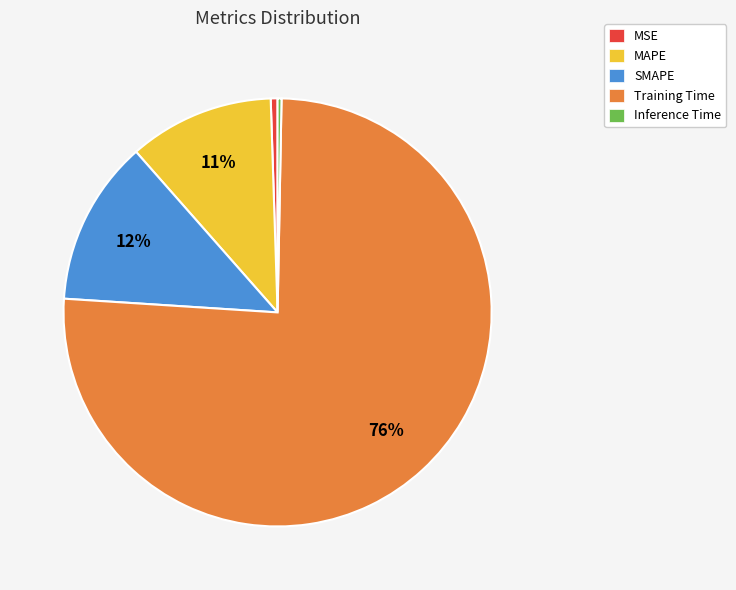

To the nearest percent, what percentage of the pie is Training Time?

76%